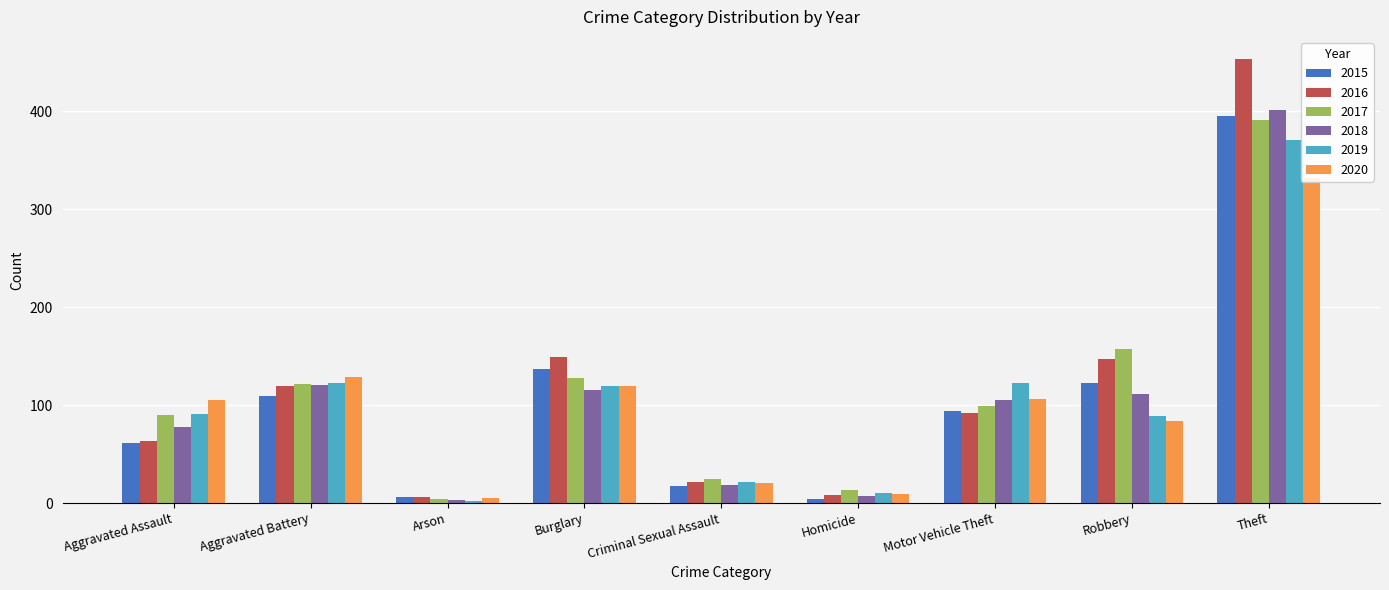

What is the average value of the 2015 series?

105